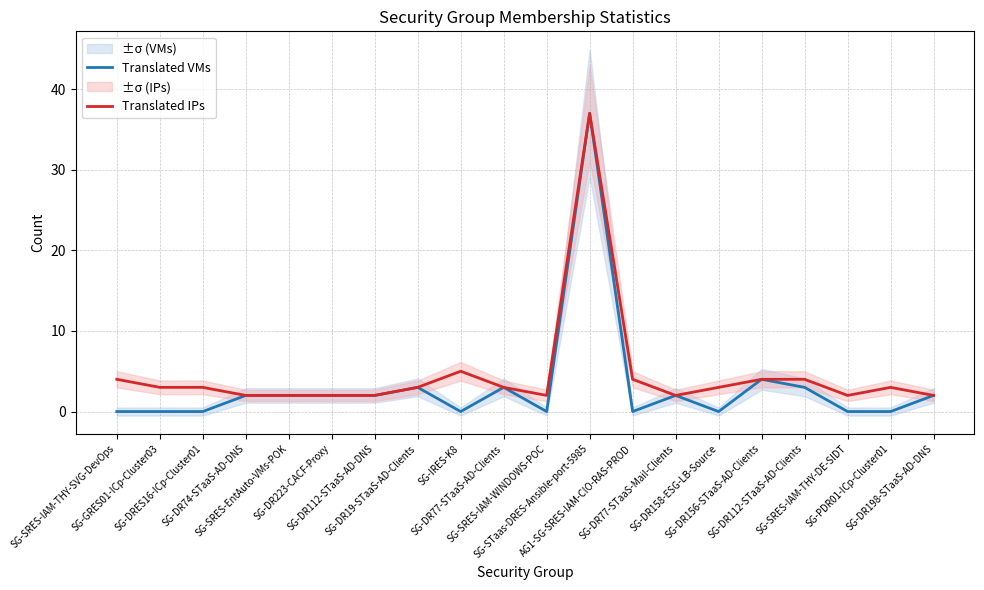

How many interior local peaks does the Translated VMs series have?

5